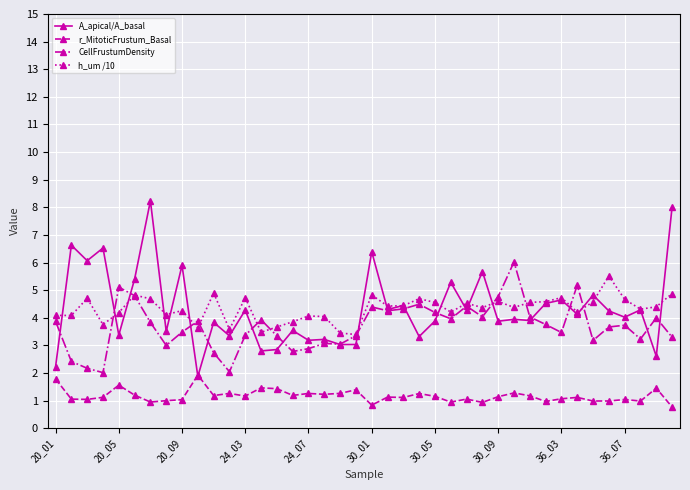

How many lines are shown in the chart?

4